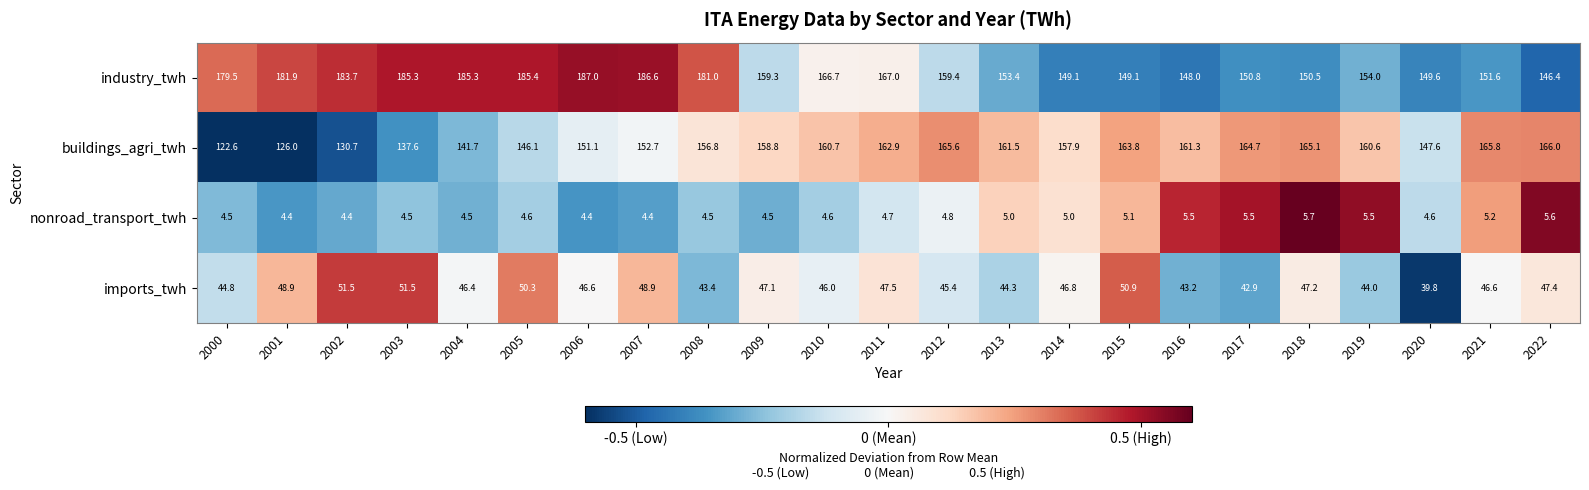

At which category is the sum across all series the highest?

2007